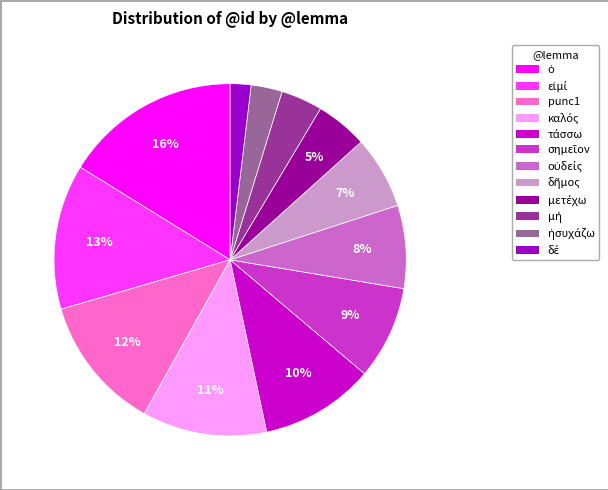

Does any single category account for the majority?

No